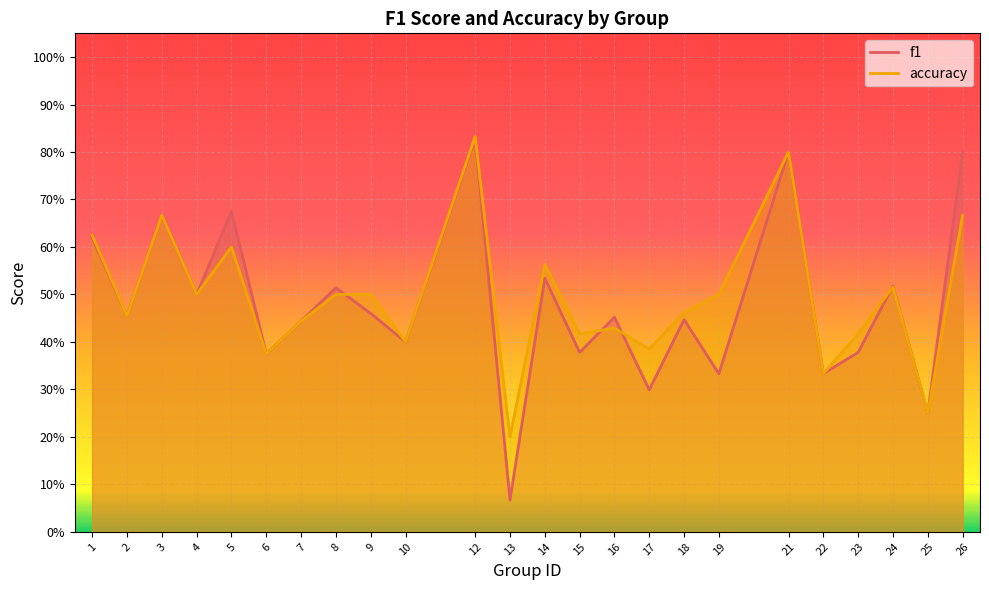

What is the maximum value shown in the chart?

0.8